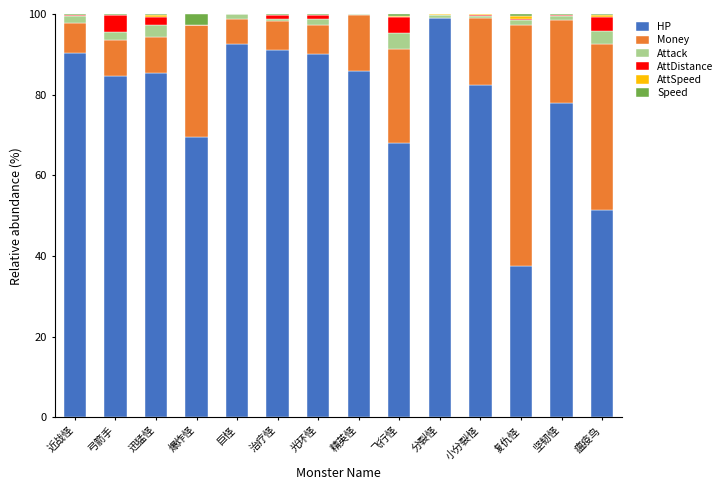

Which category has the highest value in the HP series?

分裂怪